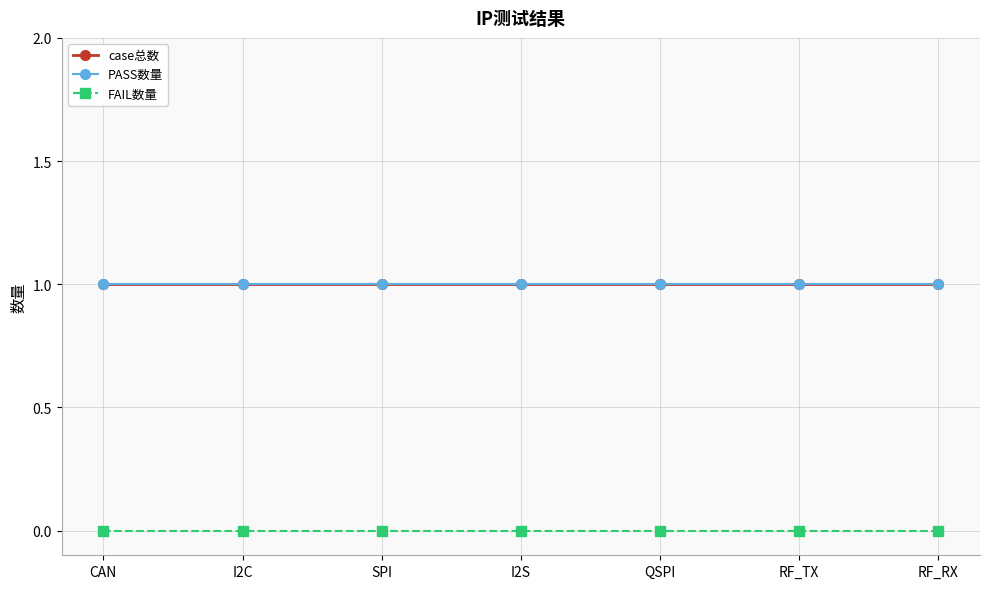

Which series changed the most between CAN and QSPI?

case总数